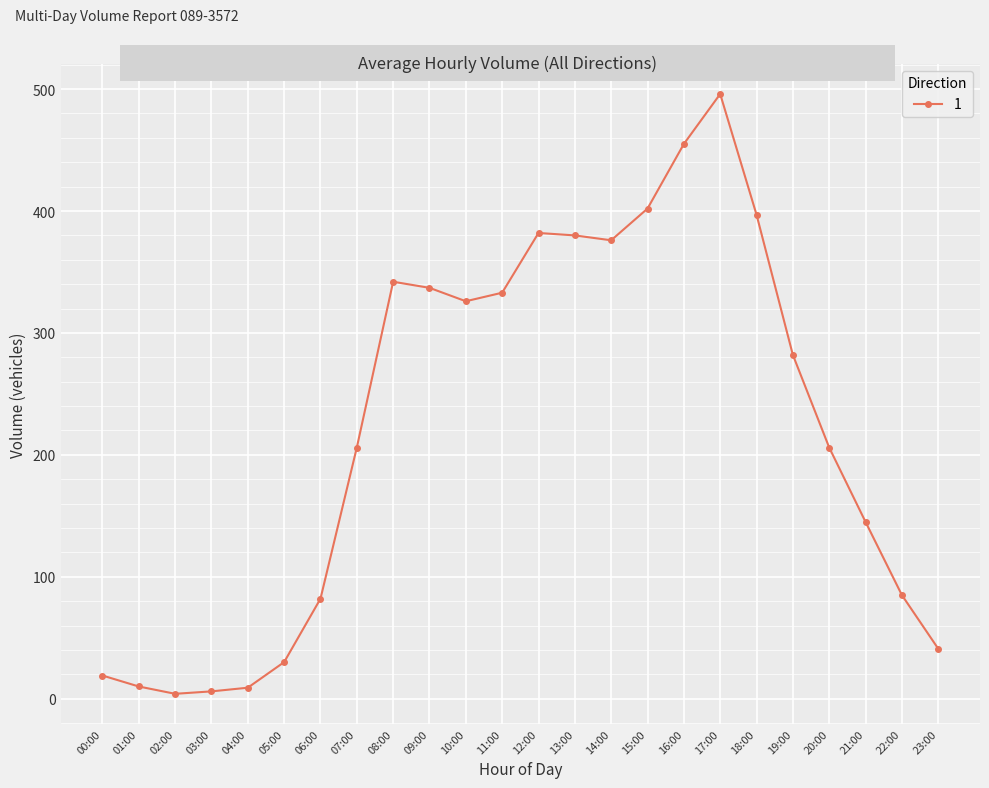

True or false: the data has more than 2 interior local peaks.

True